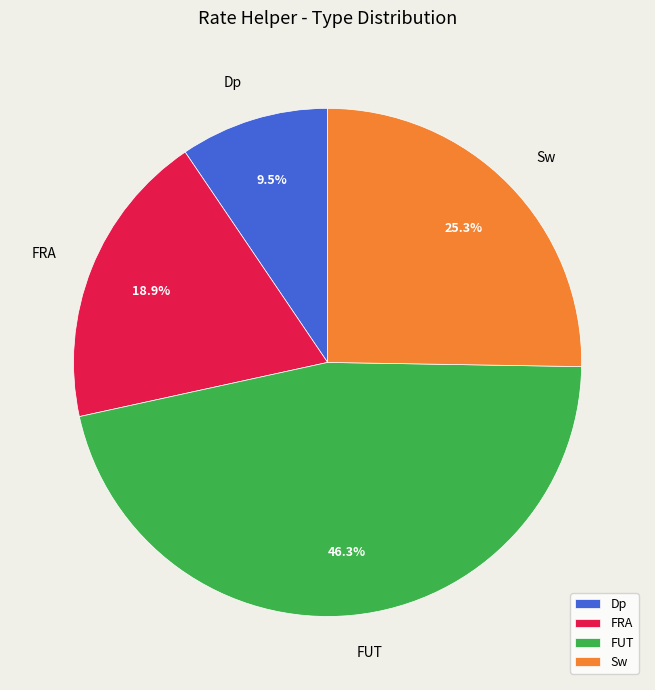

Is there any slice that represents more than half of the pie?

No